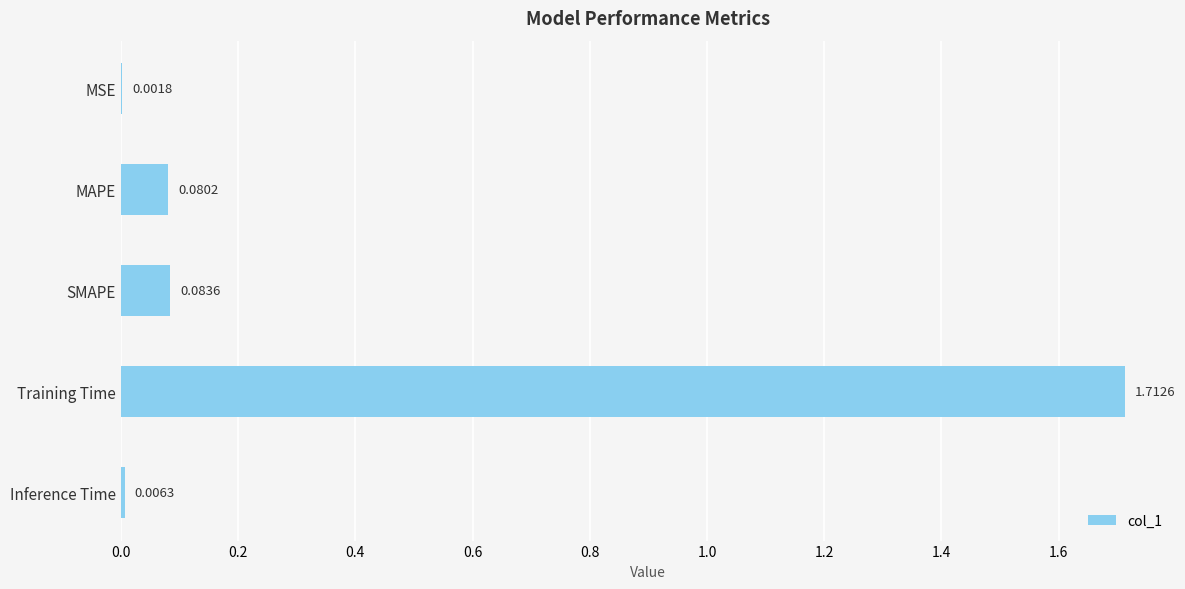

What is the sum of all values?

1.9